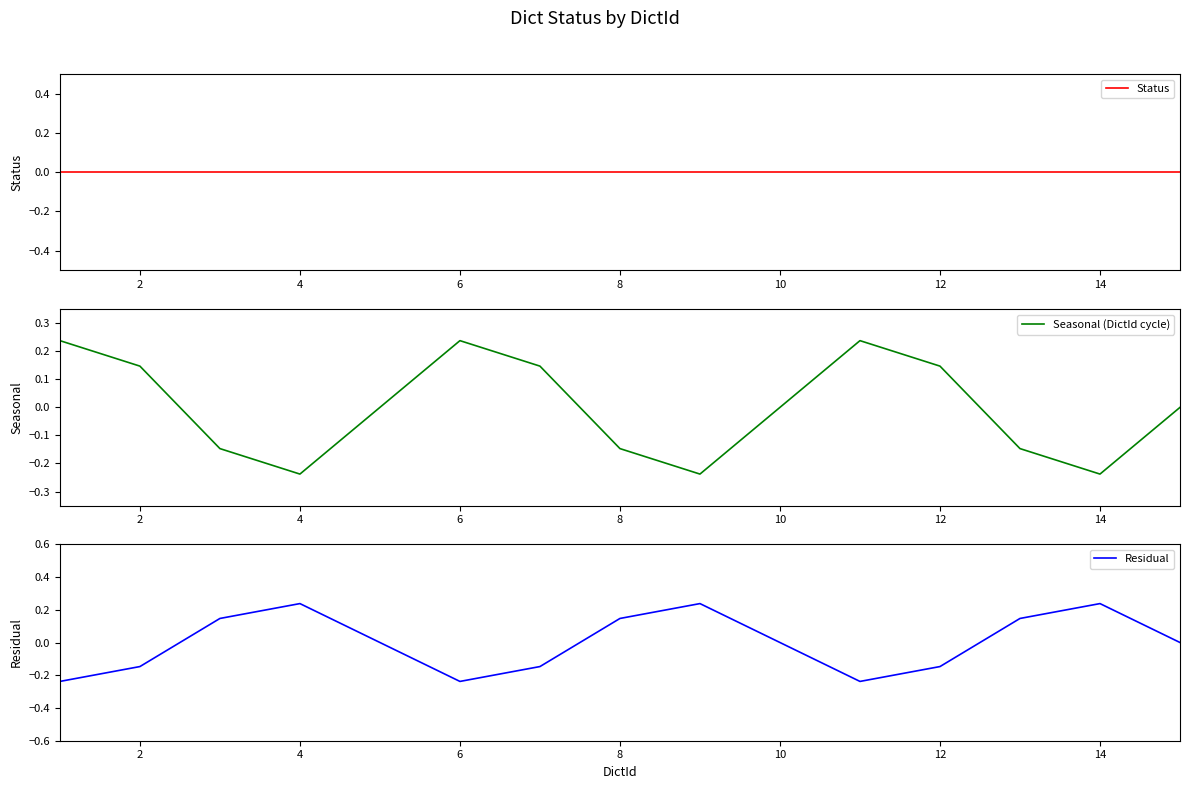

Does the chart have visible grid lines?

No